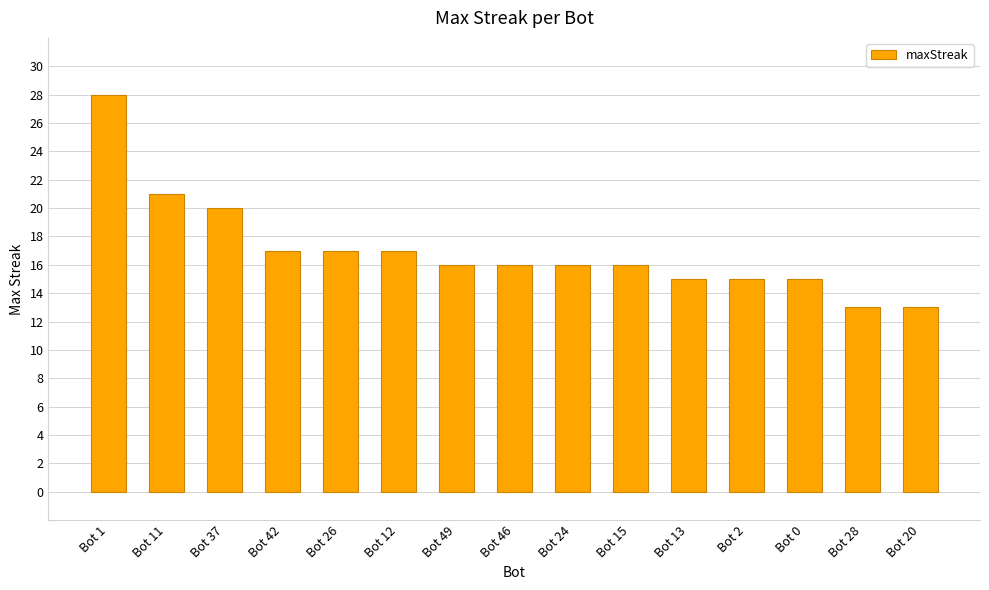

What is the minimum value shown in the chart?

13